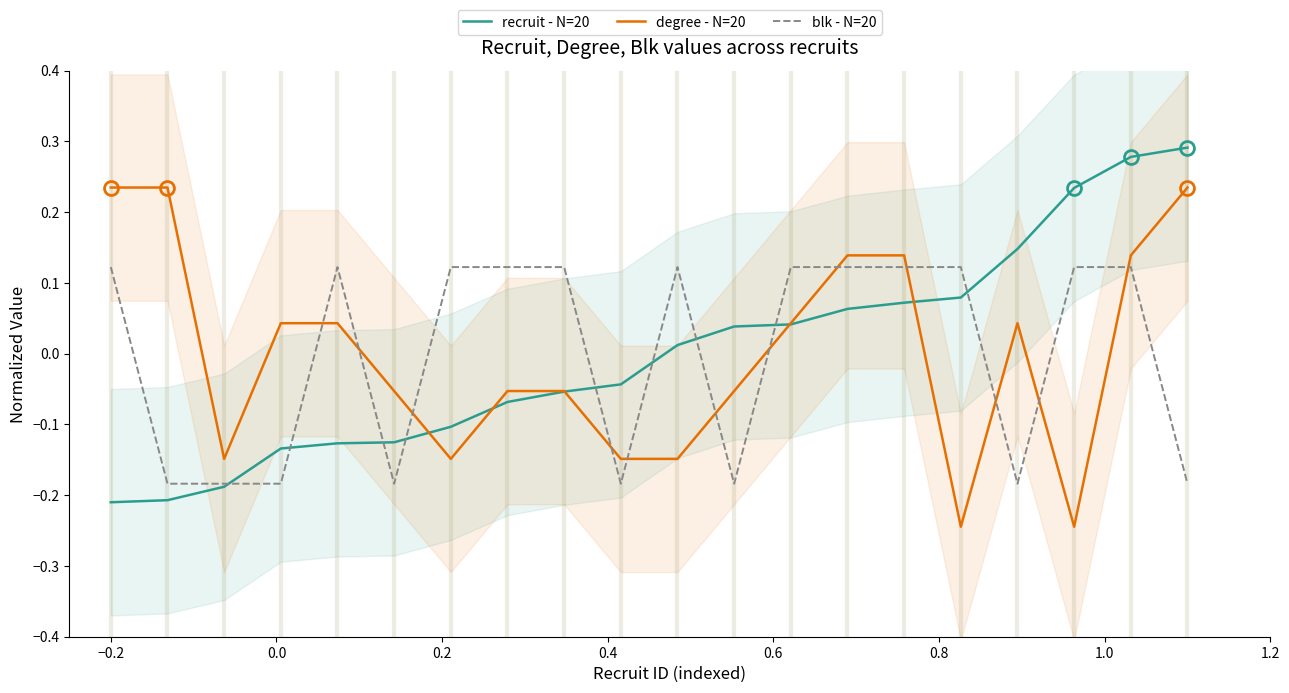

Reading left to right, transcribe all the data shown in this chart.

recruit - N=20: -0.2	-0.2	-0.2	-0.1	-0.1	-0.1	-0.1	-0.1	-0.1	-0.0	0.0	0.0	0.0	0.1	0.1	0.1	0.1	0.2	0.3	0.3
degree - N=20: 0.2	0.2	-0.1	0.0	0.0	-0.1	-0.1	-0.1	-0.1	-0.1	-0.1	-0.1	0.0	0.1	0.1	-0.2	0.0	-0.2	0.1	0.2
blk - N=20: 0.1	-0.2	-0.2	-0.2	0.1	-0.2	0.1	0.1	0.1	-0.2	0.1	-0.2	0.1	0.1	0.1	0.1	-0.2	0.1	0.1	-0.2